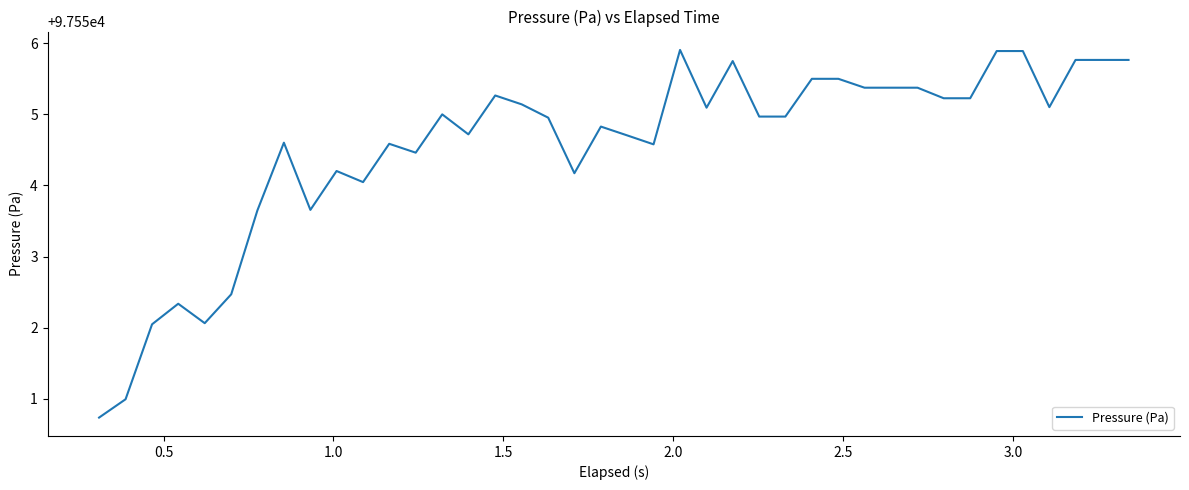

What is the greatest value displayed?

97555.9